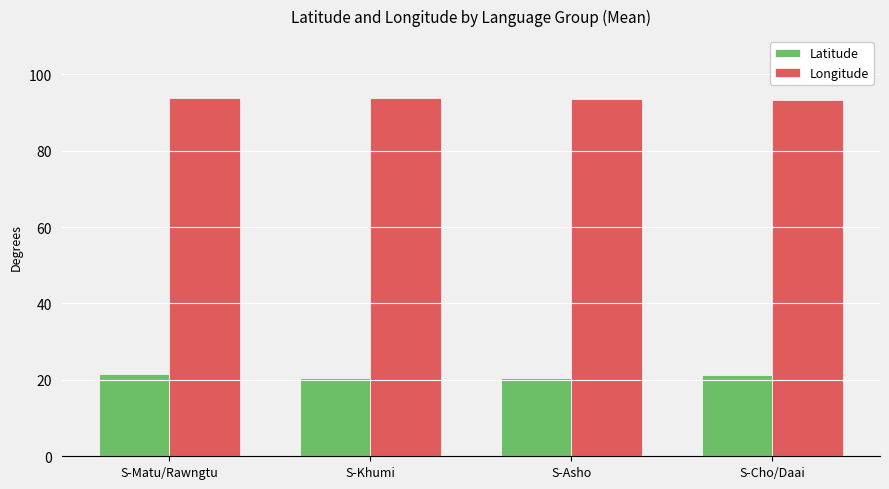

How many categories are shown in the chart?

4